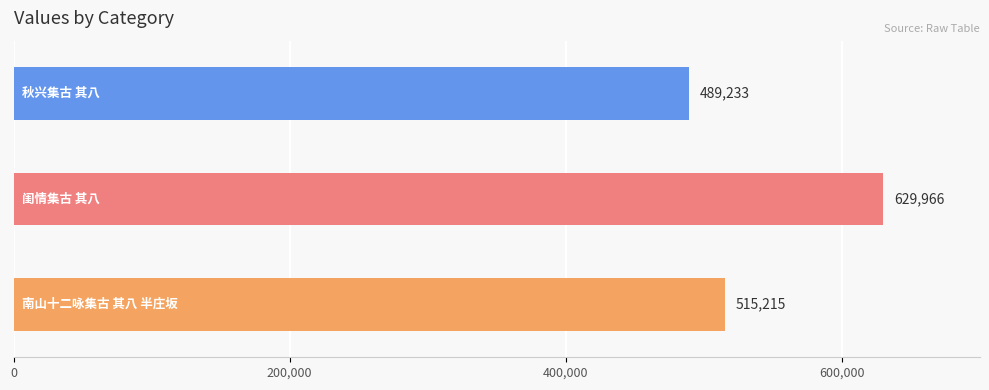

How many bars are there in total?

3